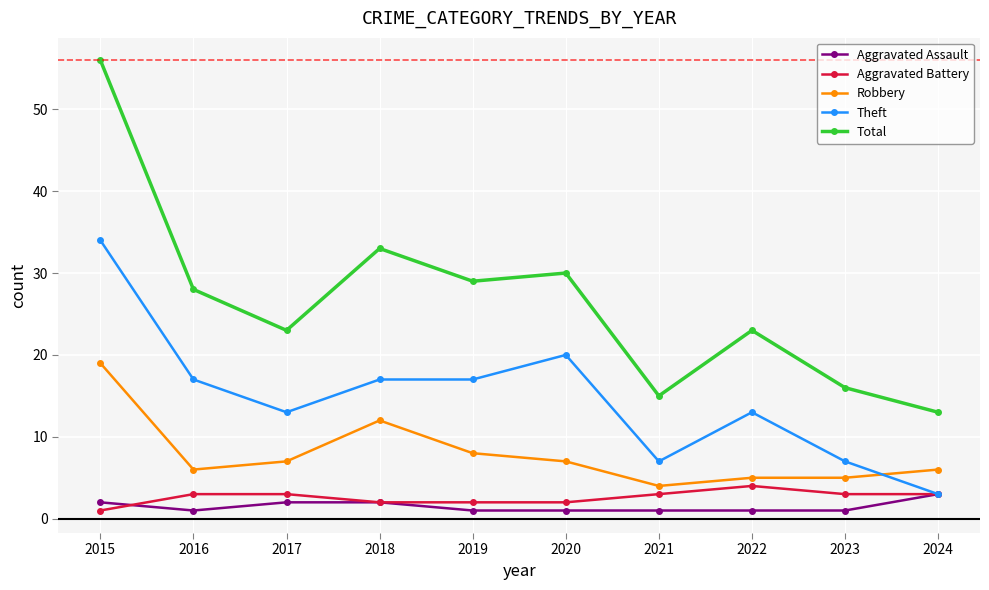

Does the chart have visible grid lines?

Yes